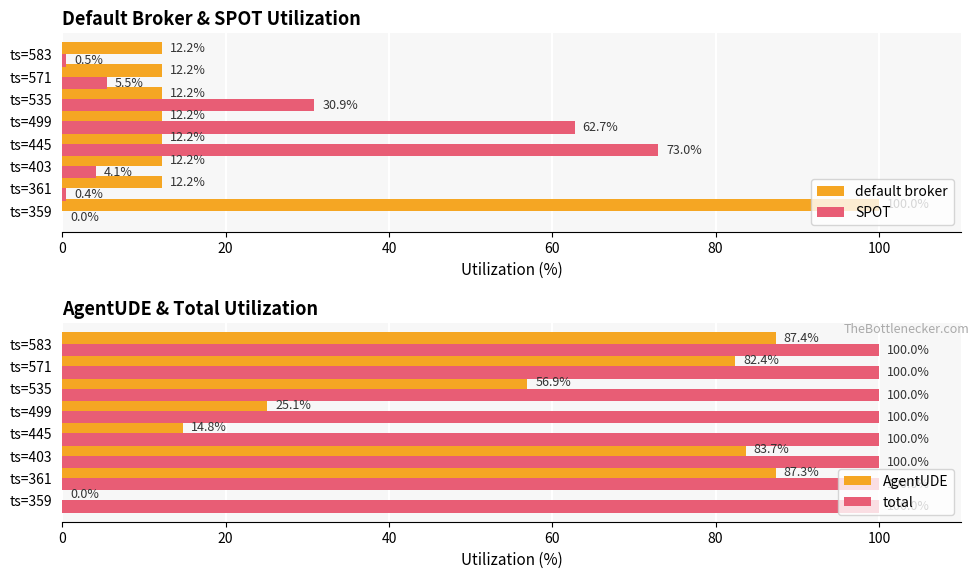

Is it true that default broker equals 6.4 at ts=403?

False